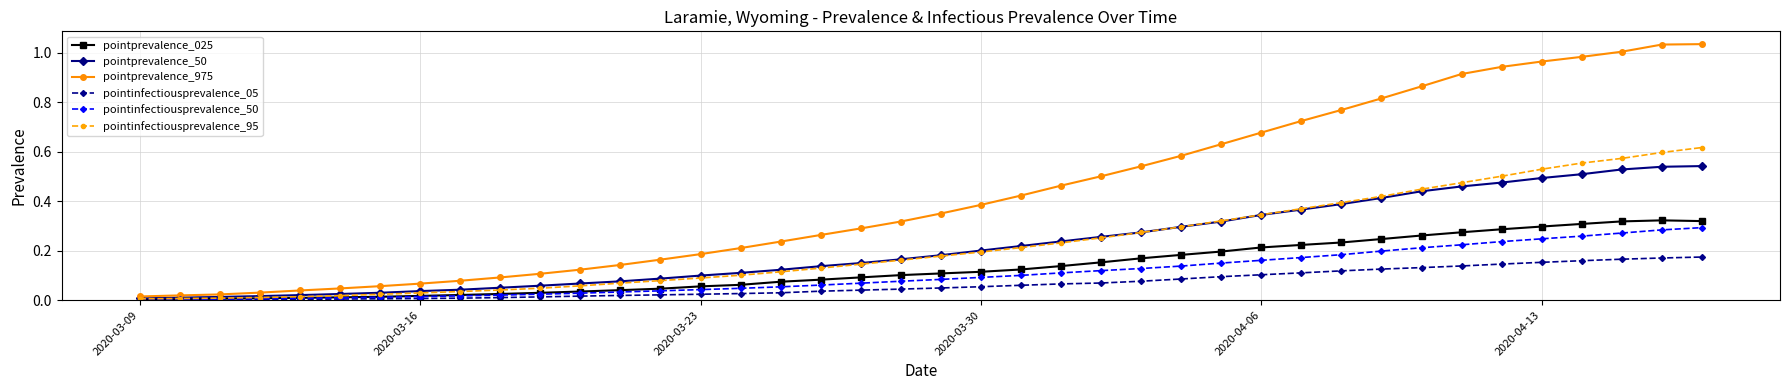

Which series has the largest total across all categories?

pointprevalence_975